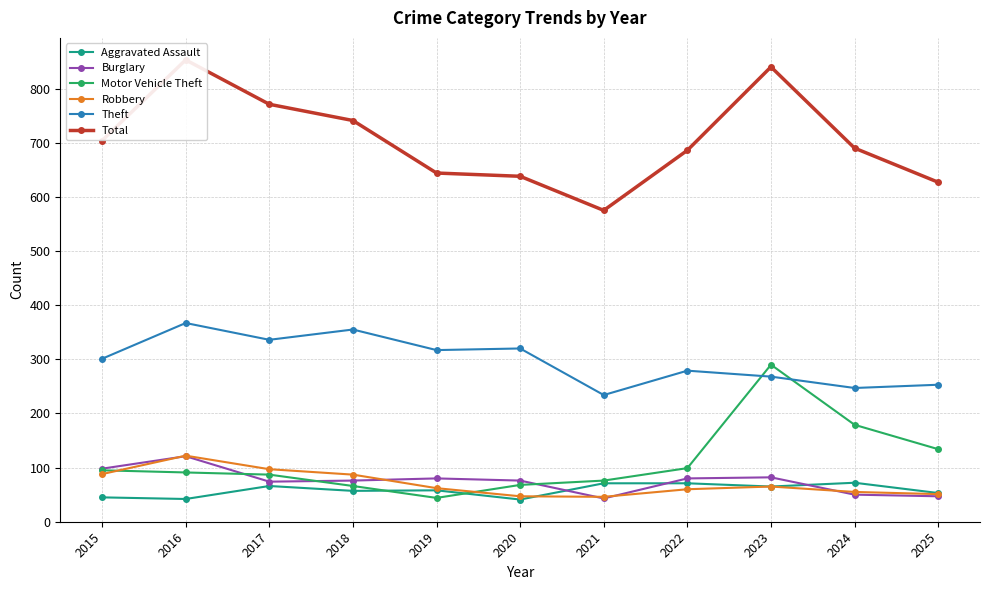

How many lines are shown in the chart?

6